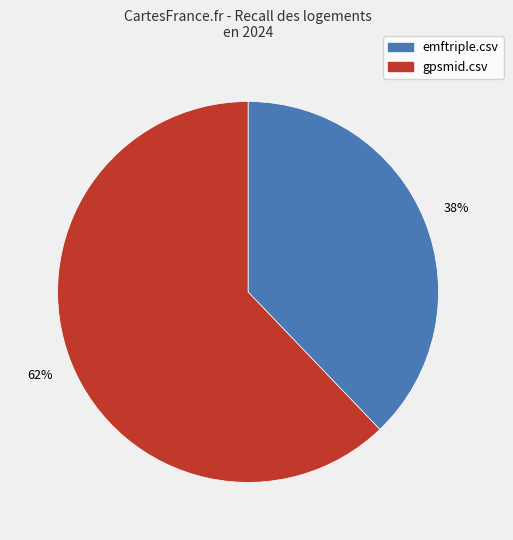

Rank the categories by value from highest to lowest.

gpsmid.csv, emftriple.csv